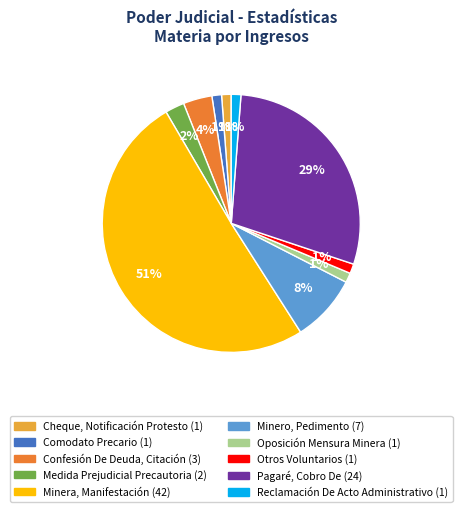

True or false: Confesión De Deuda, Citación accounts for 4% of the total.

True